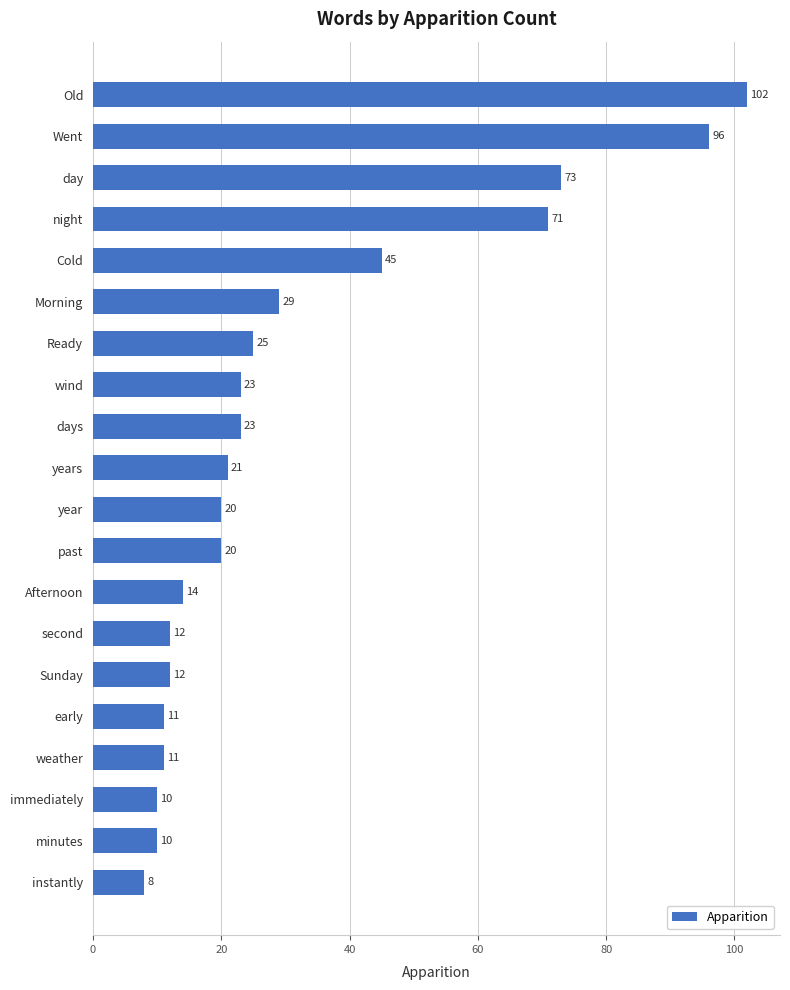

What is the maximum value shown in the chart?

102